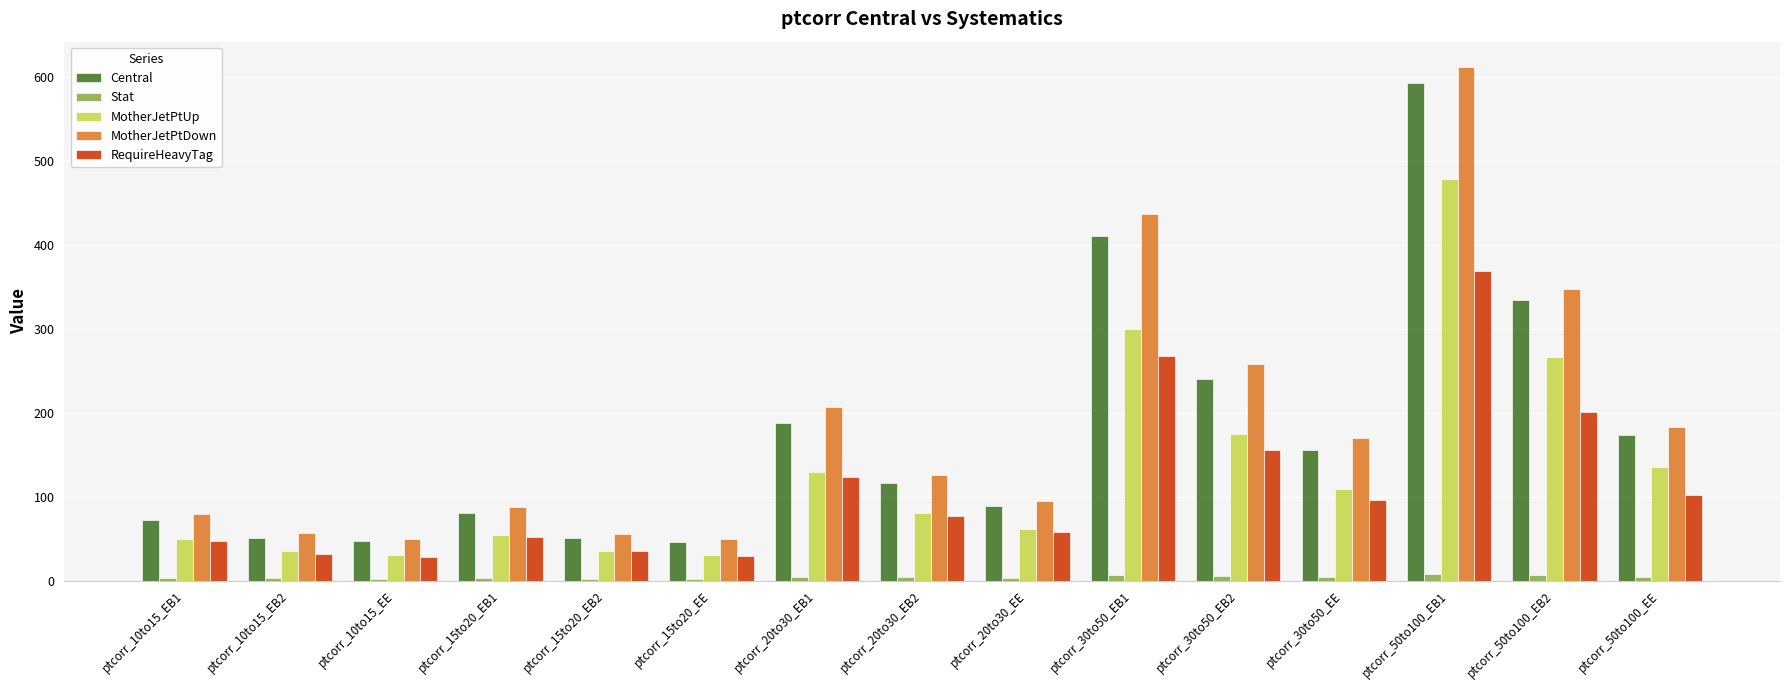

What position from the left is ptcorr_30to50_EB2?

11